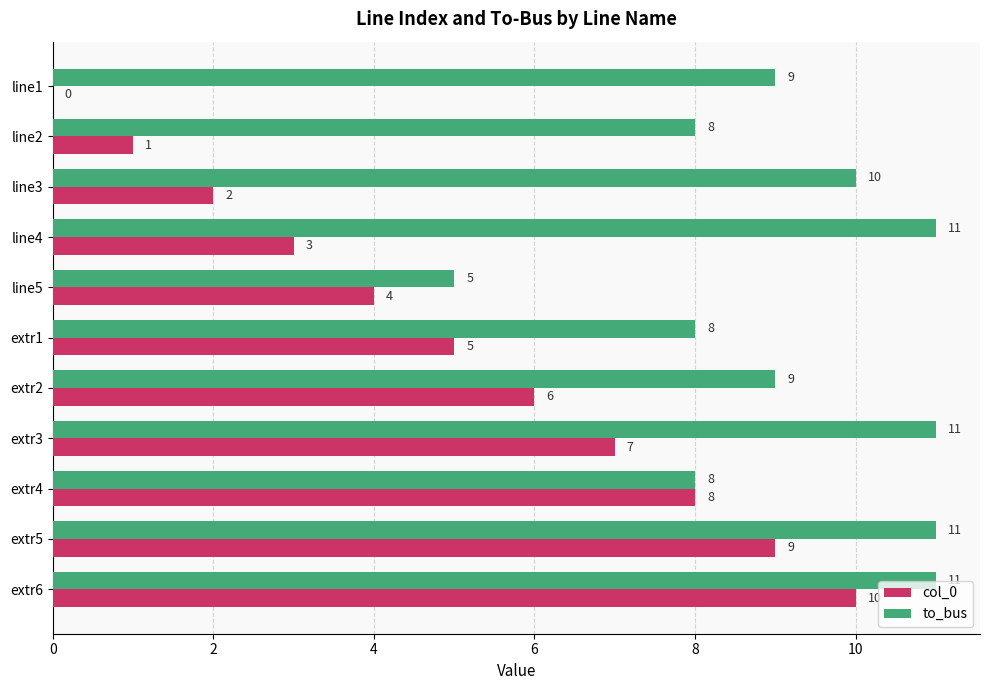

The col_0 series shows 18 at extr6. True or false?

False